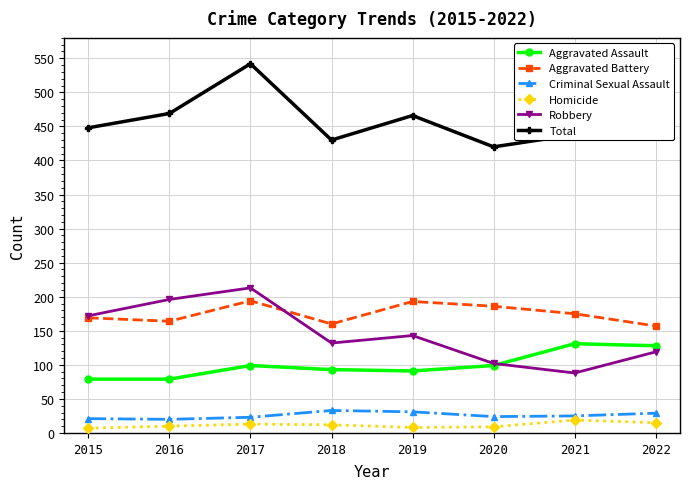

Rank the series by their maximum value, from highest to lowest.

Total, Robbery, Aggravated Battery, Aggravated Assault, Criminal Sexual Assault, Homicide